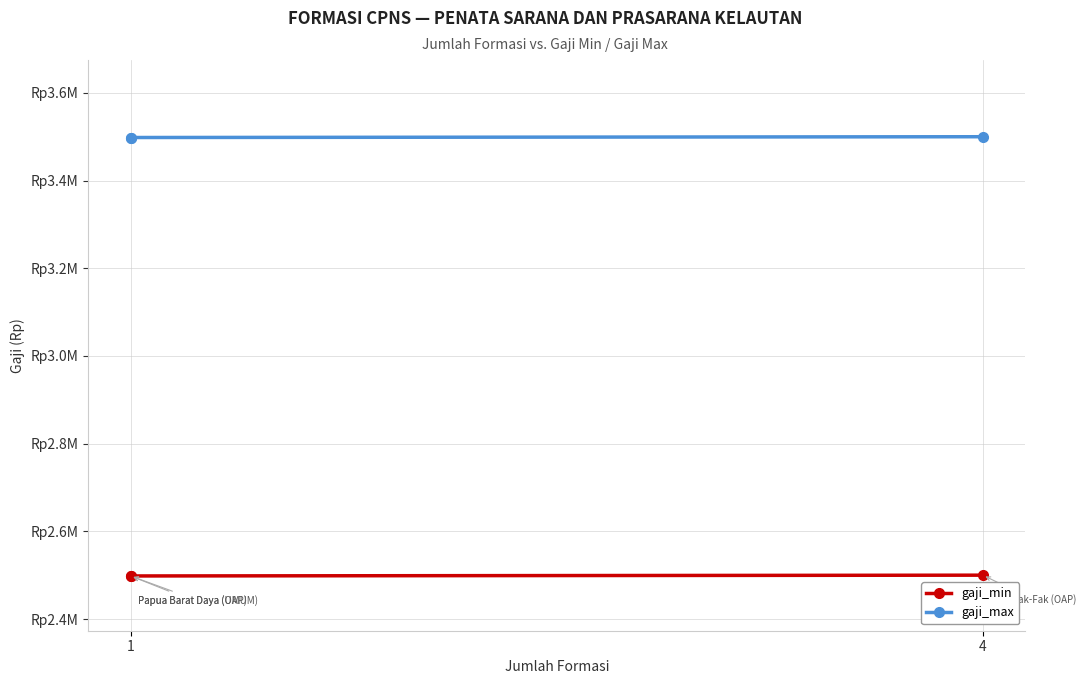

What is the spread (max minus min) of values at 1?

1000000